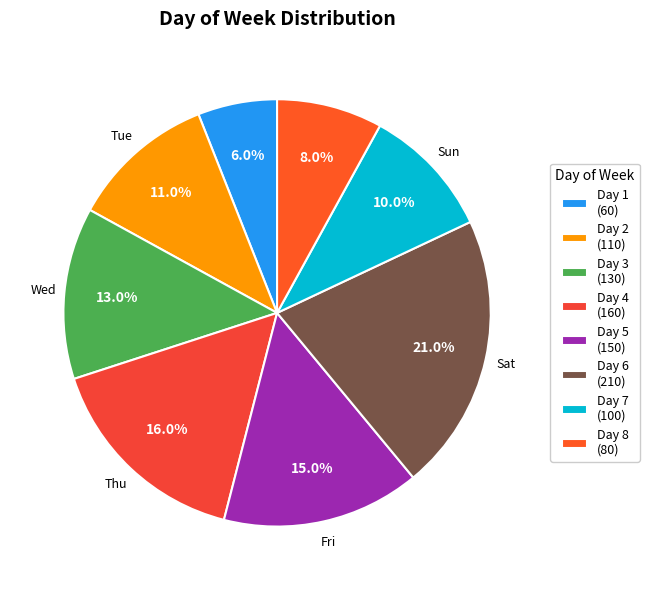

Which category has the smallest portion of the pie?

Day 1 (60)